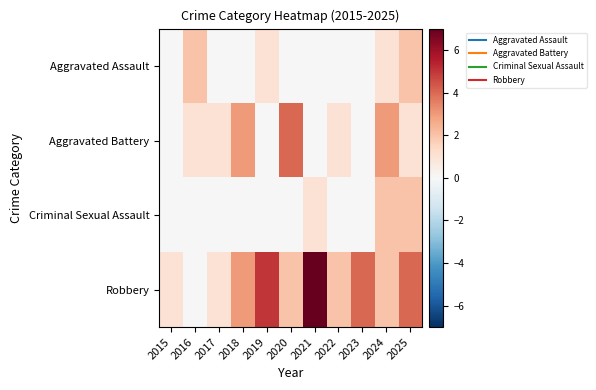

Reading left to right, transcribe all the data shown in this chart.

Aggravated Assault: 2015=0	2016=2	2017=0	2018=0	2019=1	2020=0	2021=0	2022=0	2023=0	2024=1	2025=2
Aggravated Battery: 2015=0	2016=1	2017=1	2018=3	2019=0	2020=4	2021=0	2022=1	2023=0	2024=3	2025=1
Criminal Sexual Assault: 2015=0	2016=0	2017=0	2018=0	2019=0	2020=0	2021=1	2022=0	2023=0	2024=2	2025=2
Robbery: 2015=1	2016=0	2017=1	2018=3	2019=5	2020=2	2021=7	2022=2	2023=4	2024=2	2025=4